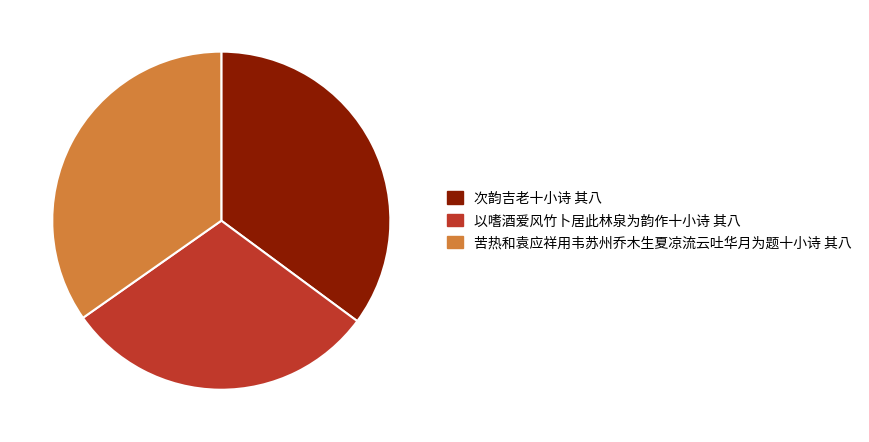

Is there a majority slice in this chart?

No